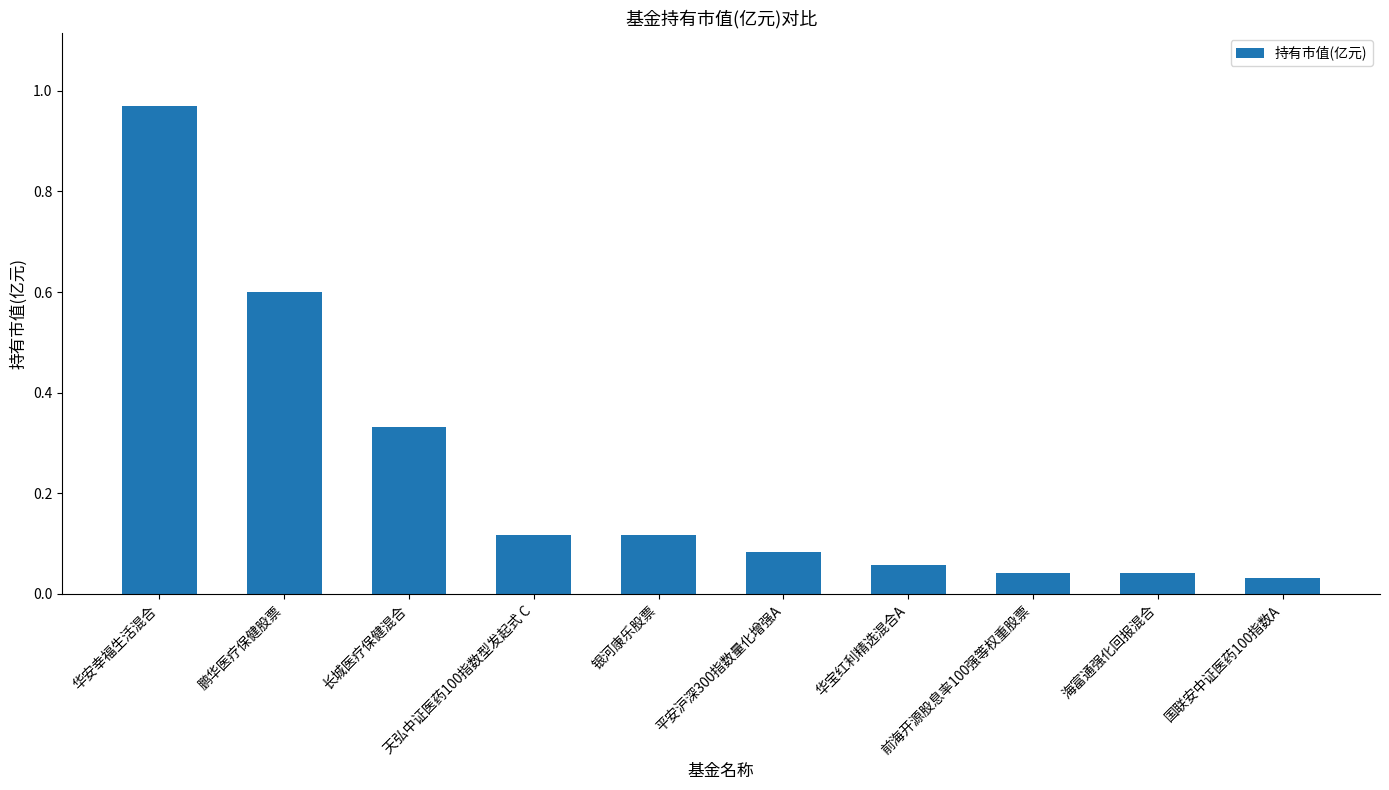

What is the sum of all values?

2.4